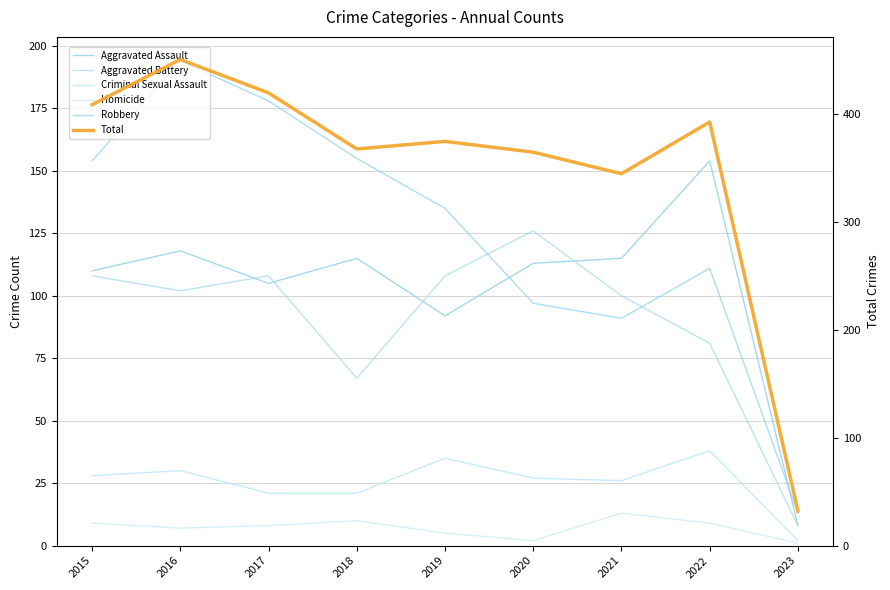

At which category is the sum across all series the highest?

2016